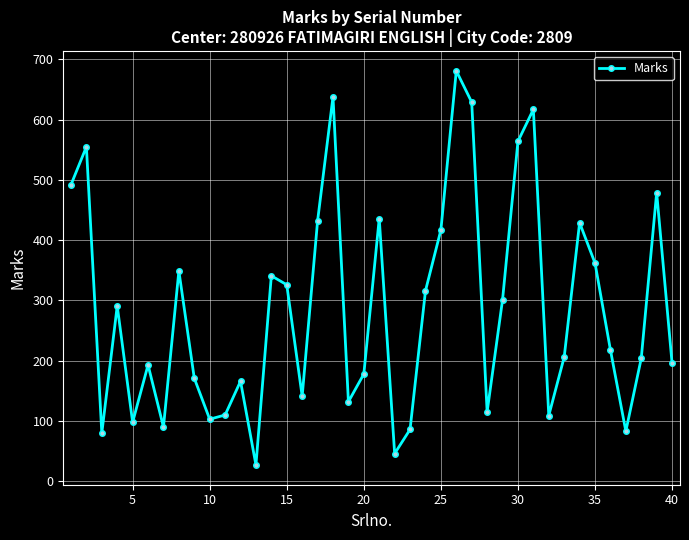

What is the smallest value displayed?

27